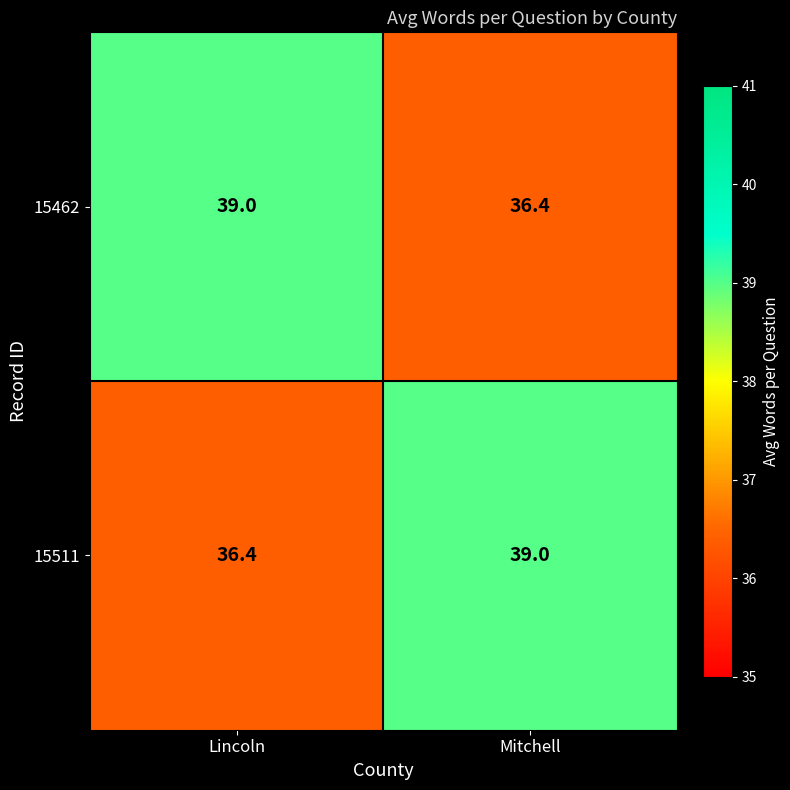

Is the value of 15511 at Lincoln greater than the value of 15462 at Lincoln?

No